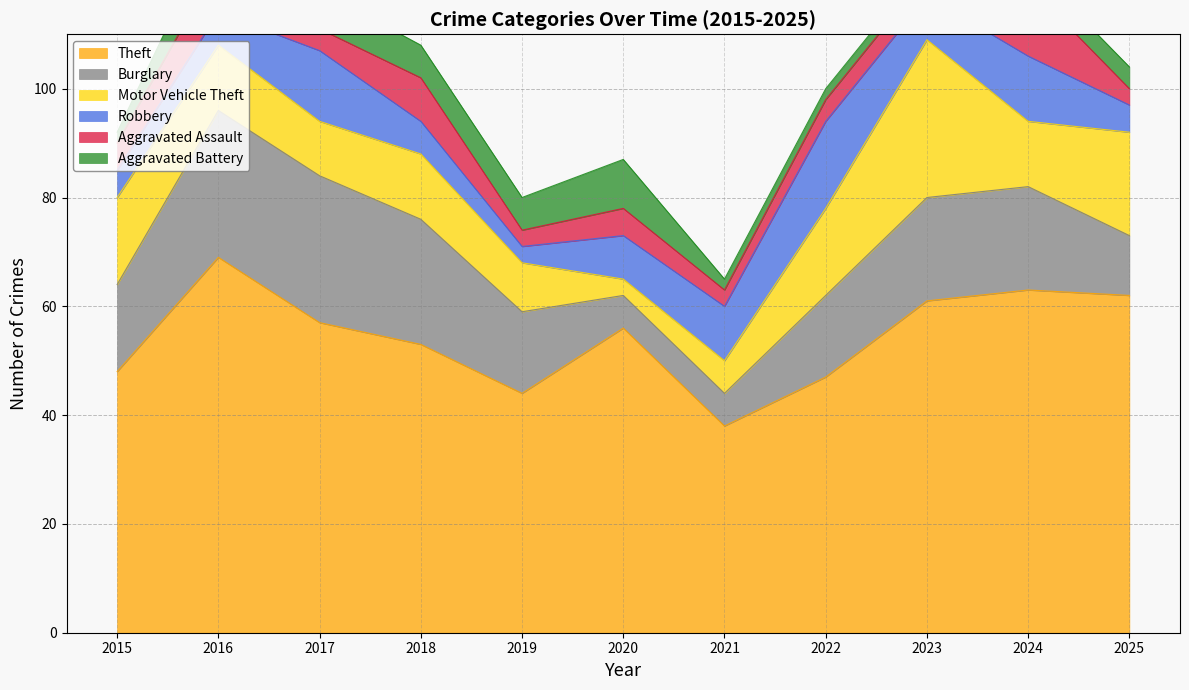

What is the minimum value shown in the chart?

2